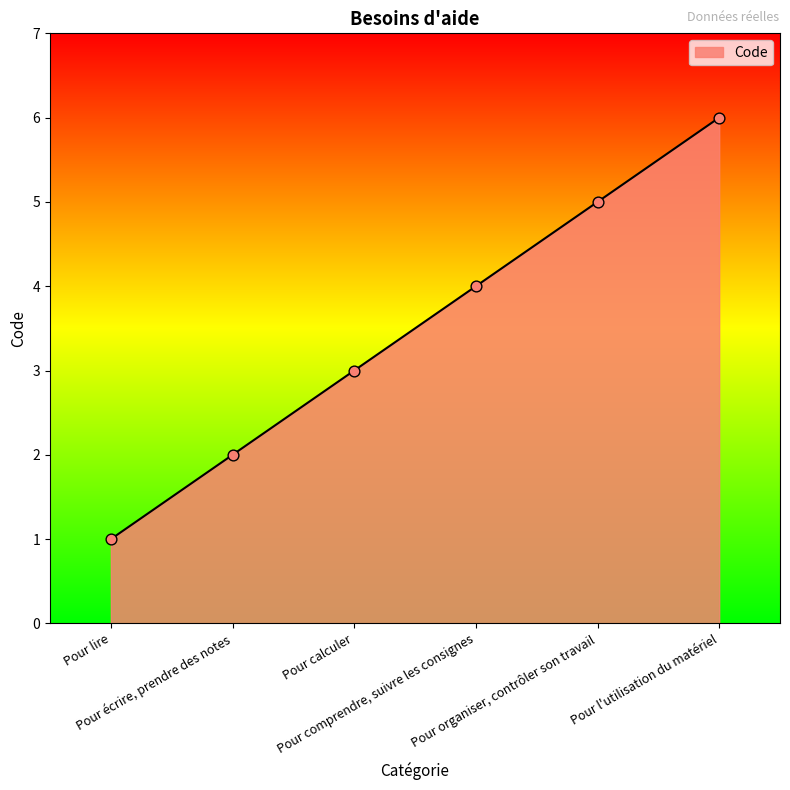

Between Pour calculer and Pour écrire, prendre des notes, which is larger?

Pour calculer